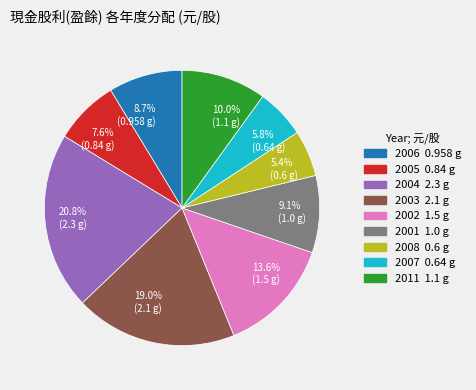

To the nearest percent, what is the average slice percentage?

11%